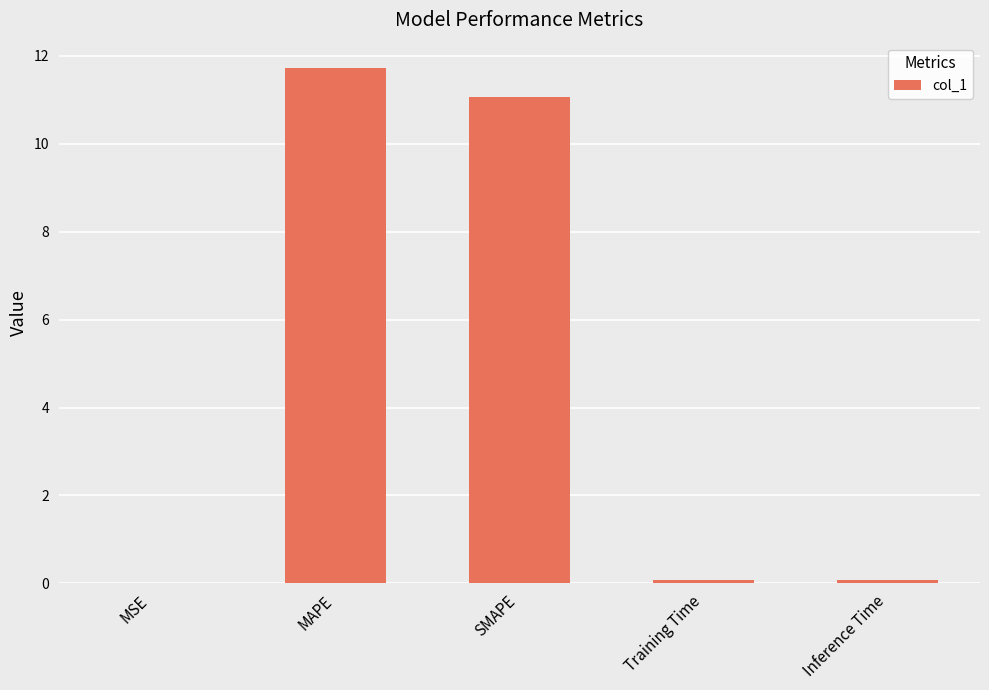

Does the chart contain stacked bars?

No